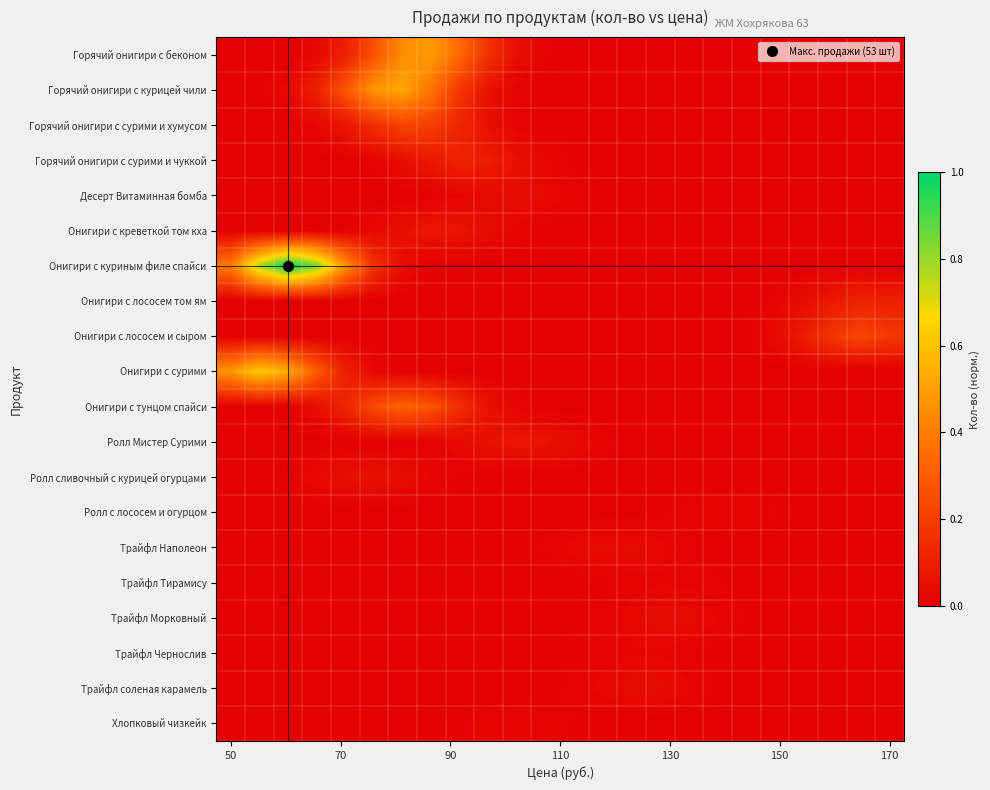

What is the greatest value displayed?

1.0